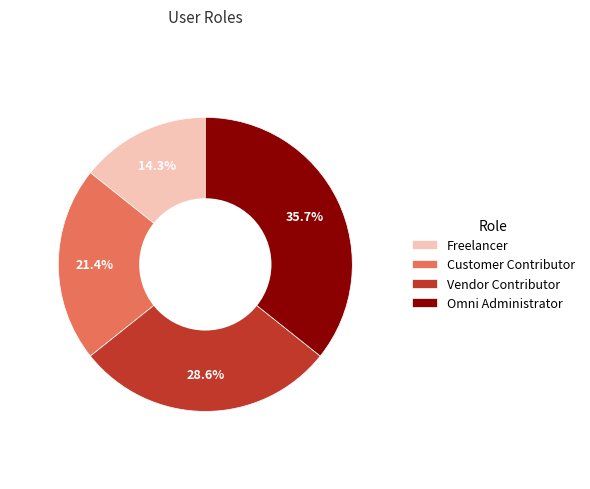

To the nearest percent, what percentage of the pie is Omni Administrator?

36%